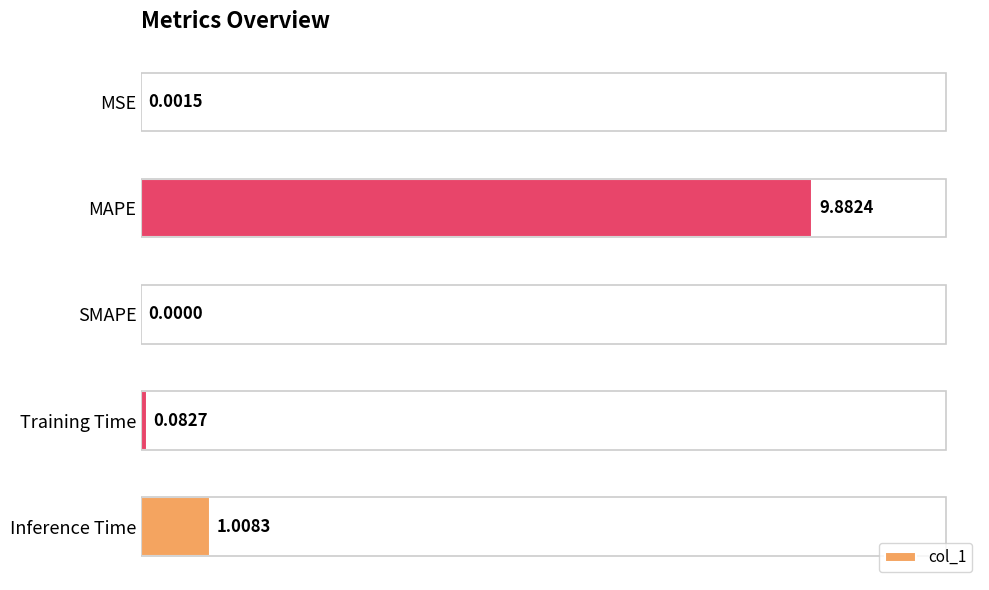

Does the chart contain stacked bars?

No